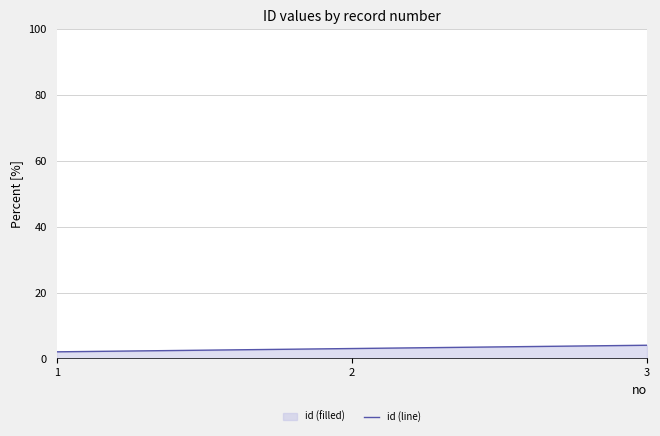

What is the approximate value at 3?

4